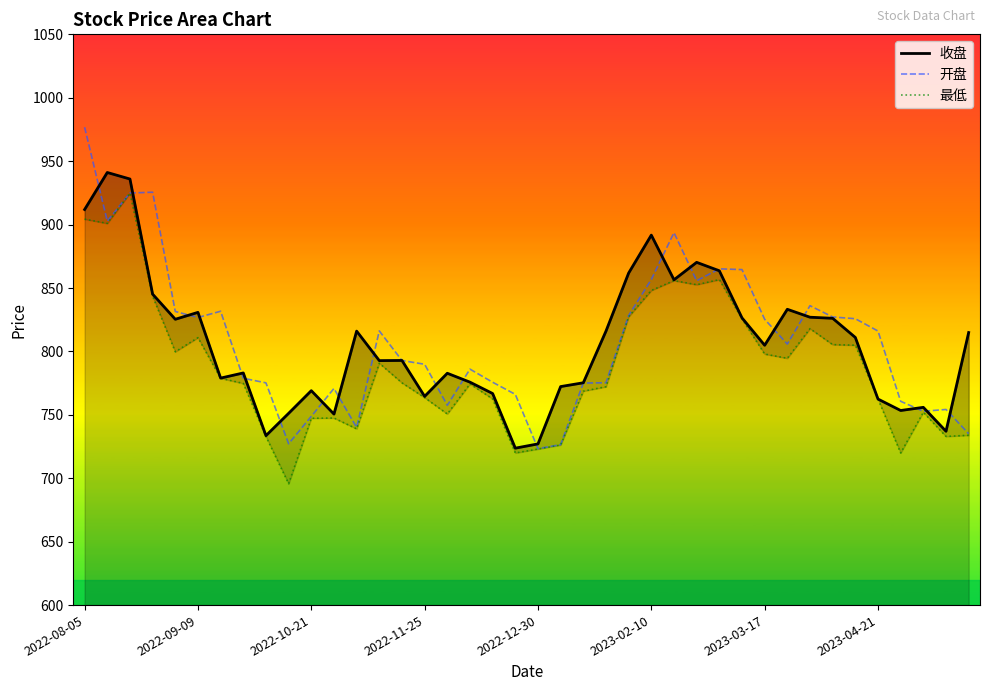

Rank the series by their maximum value, from lowest to highest.

最低, 收盘, 开盘